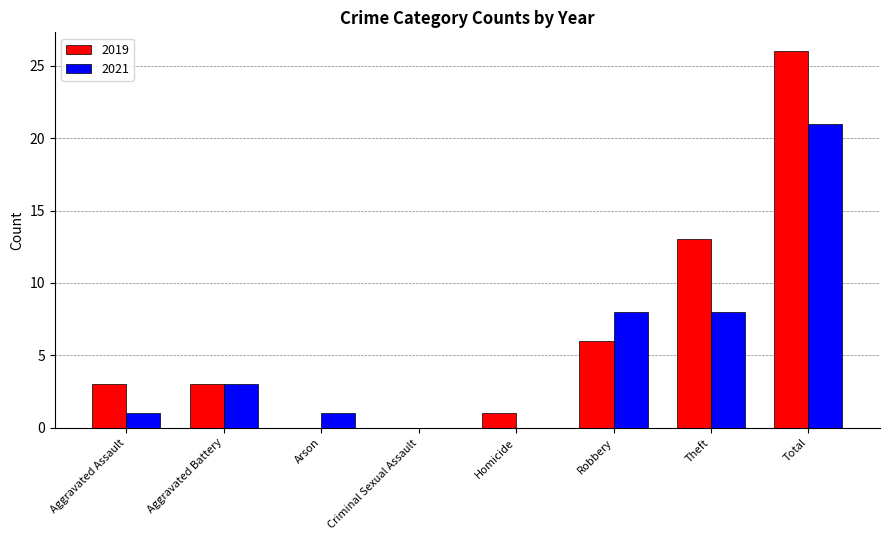

What is the approximate value of 2019 at Robbery?

6